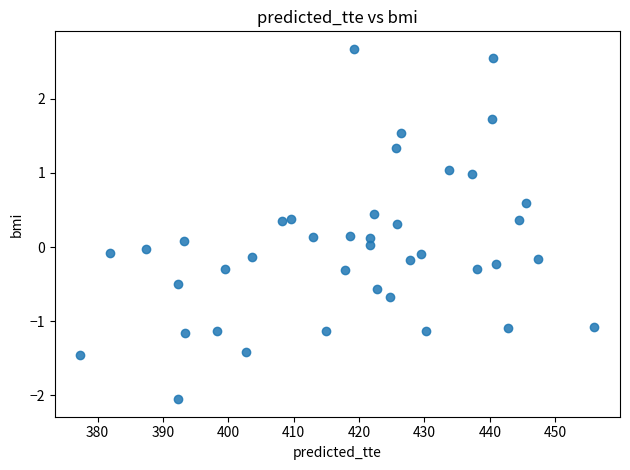

What is the range of X values (max minus min)?

78.6